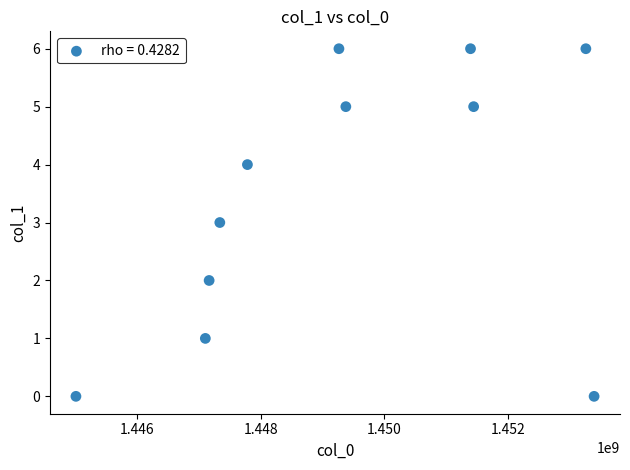

What is the range of X values (max minus min)?

8378013